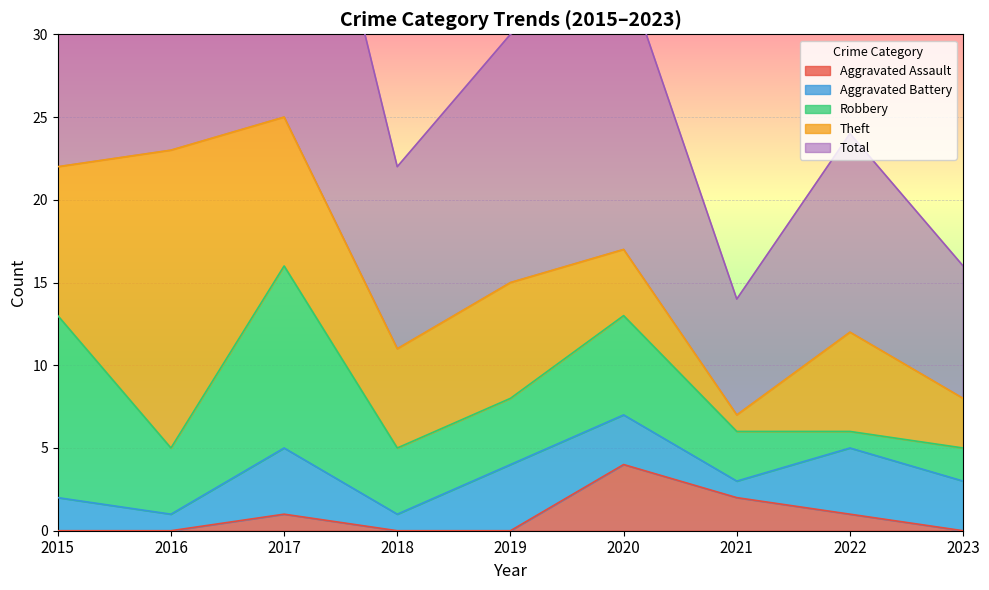

What is the sum of all Robbery values?

46